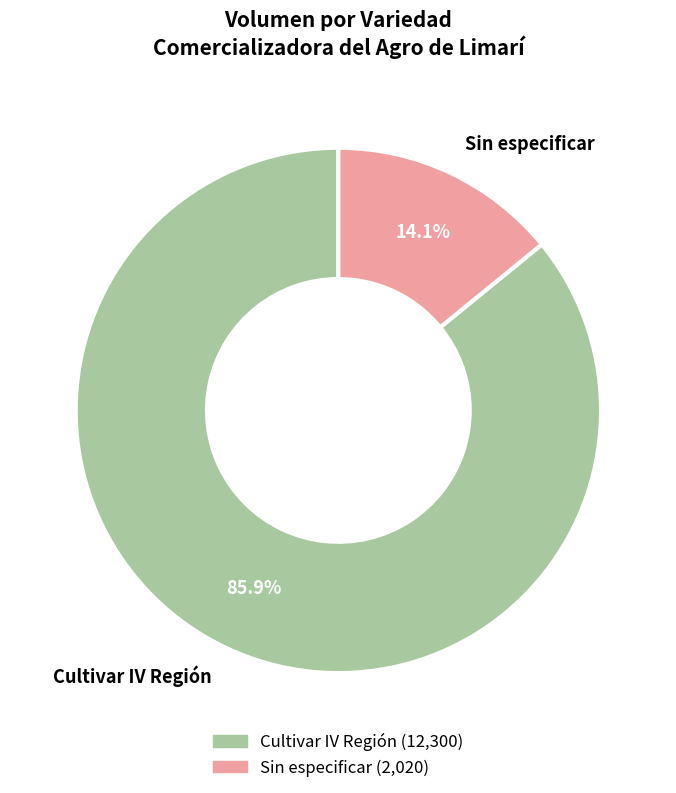

Is the sum of Sin especificar and Cultivar IV Región greater than half?

Yes